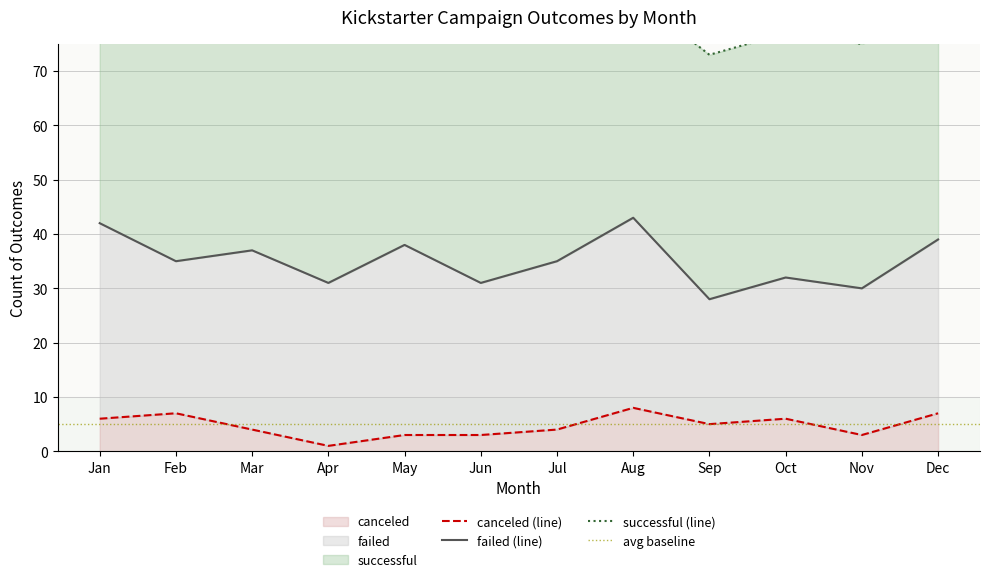

Which series has the largest total across all categories?

successful